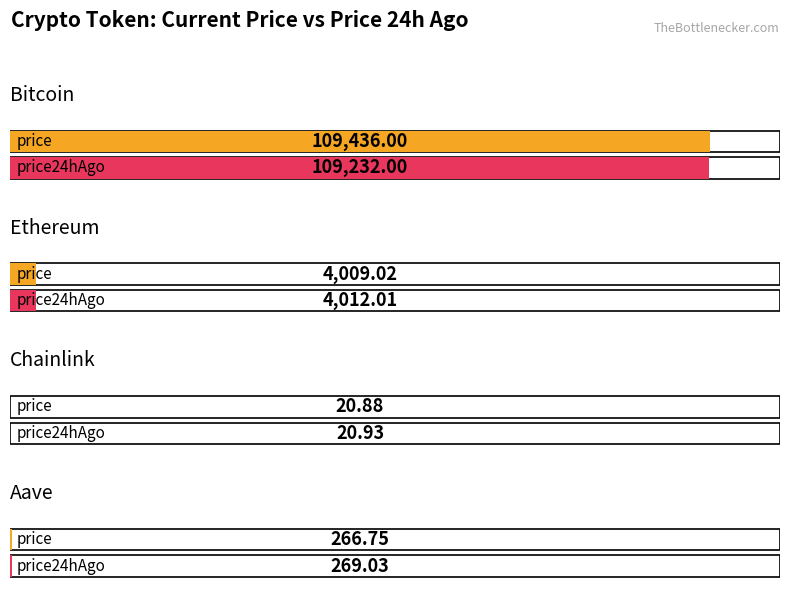

Reading left to right, what are all the values shown in this chart?

price: 109436.0	4009.0	20.9	266.8
price24hAgo: 109232.0	4012.0	20.9	269.0